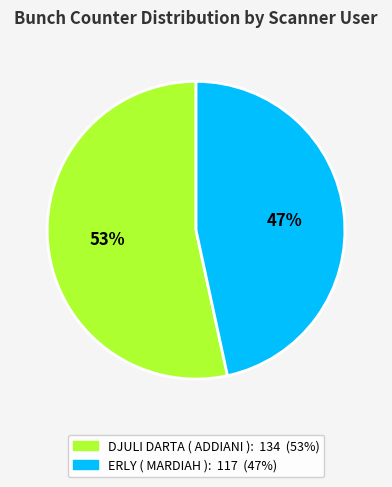

Which category accounts for the majority?

DJULI DARTA ( ADDIANI )